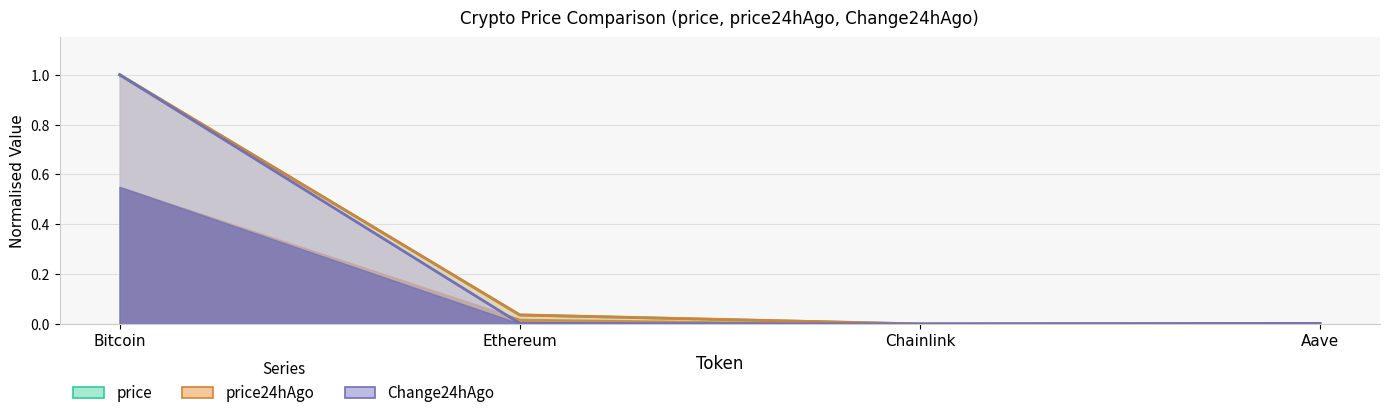

The value of price24hAgo at Chainlink is 0.3. True or false?

False